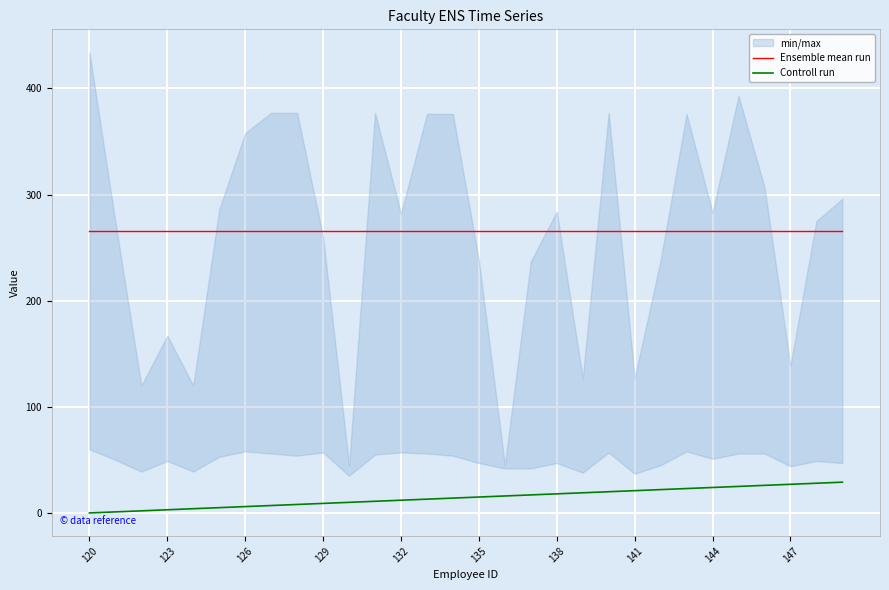

Which series changed the most between 120 and 17?

Controll run